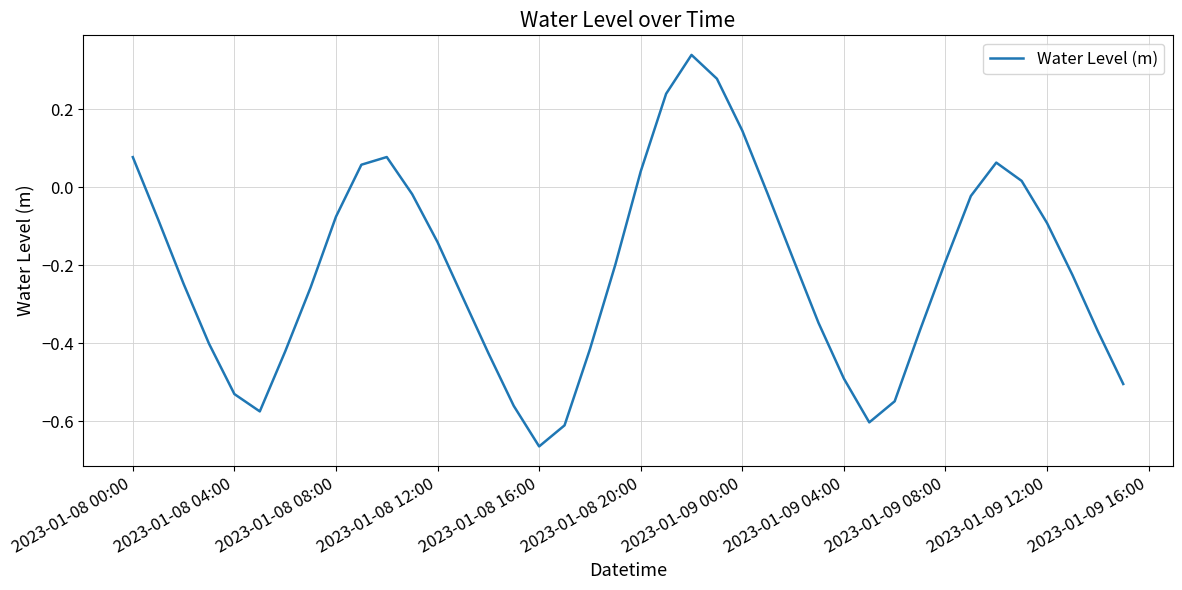

What is the difference between the maximum and minimum values?

1.0